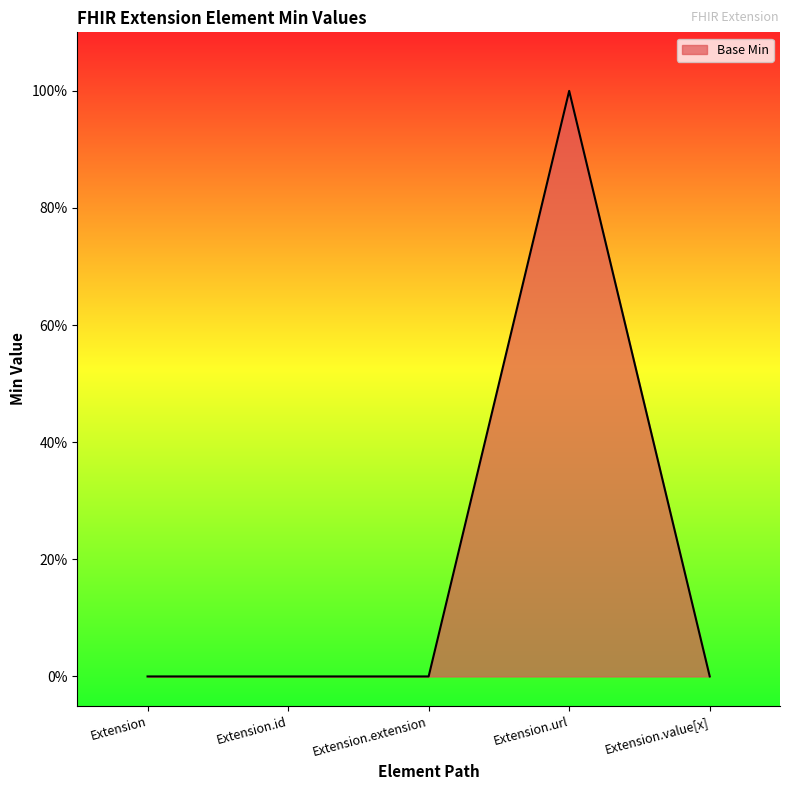

At which category does the chart reach its peak across all series?

Extension.url